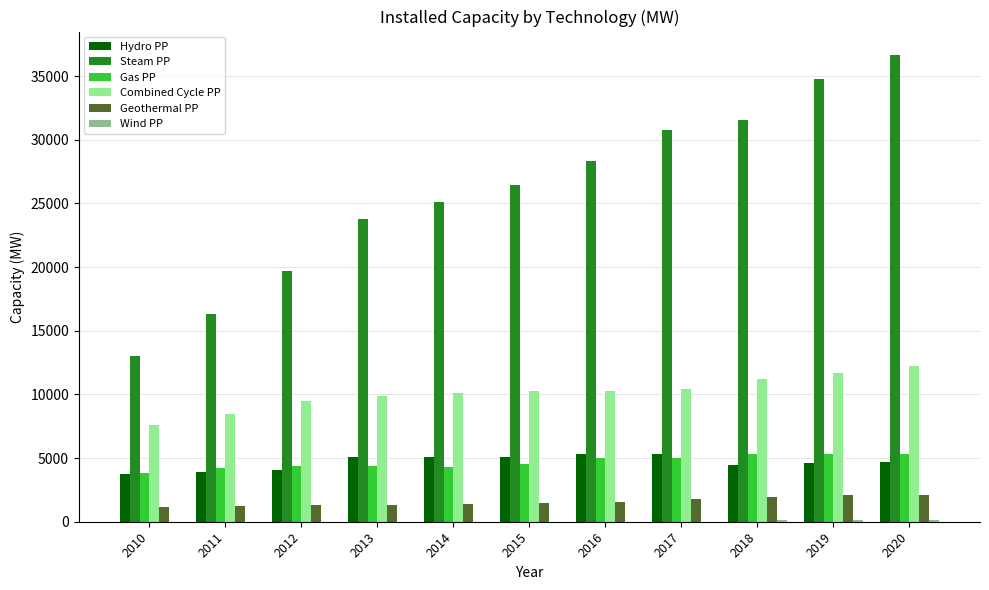

Is it true that Hydro PP equals 1113.9 at 2013?

False